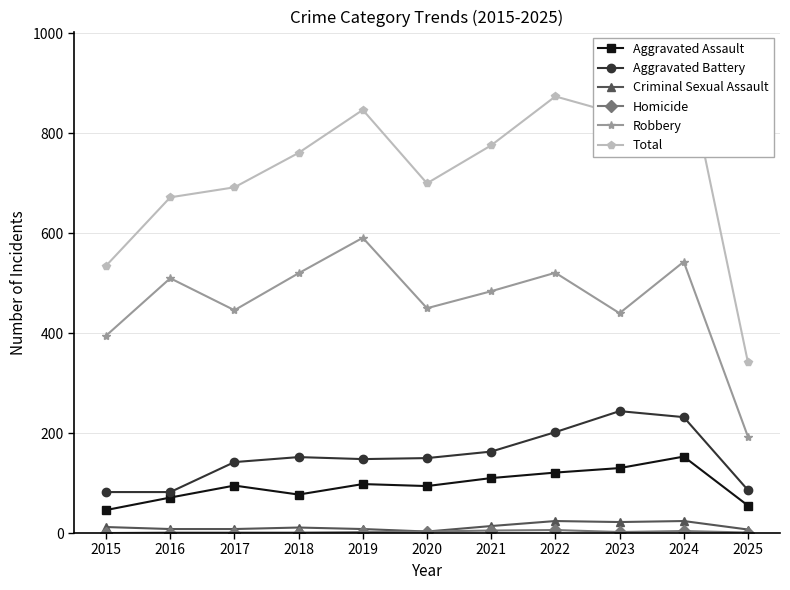

True or false: Robbery has more than 1 points higher than both neighbors.

True